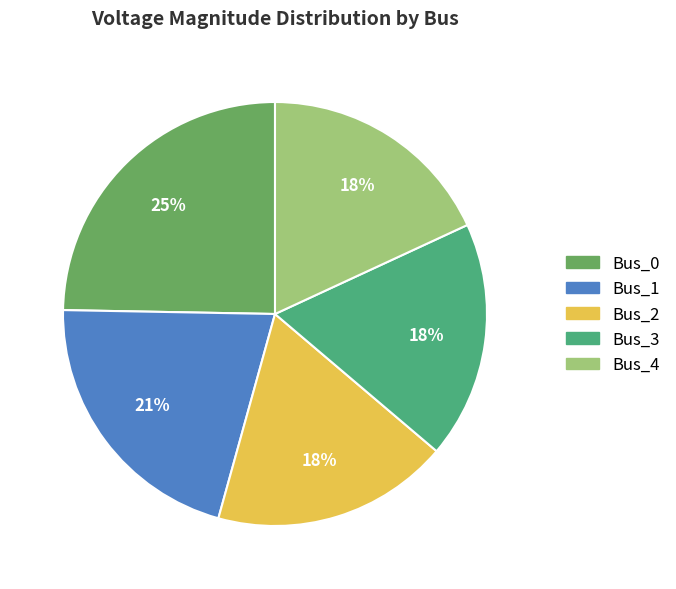

What percentage is the Bus_4 slice, to the nearest percent?

18%